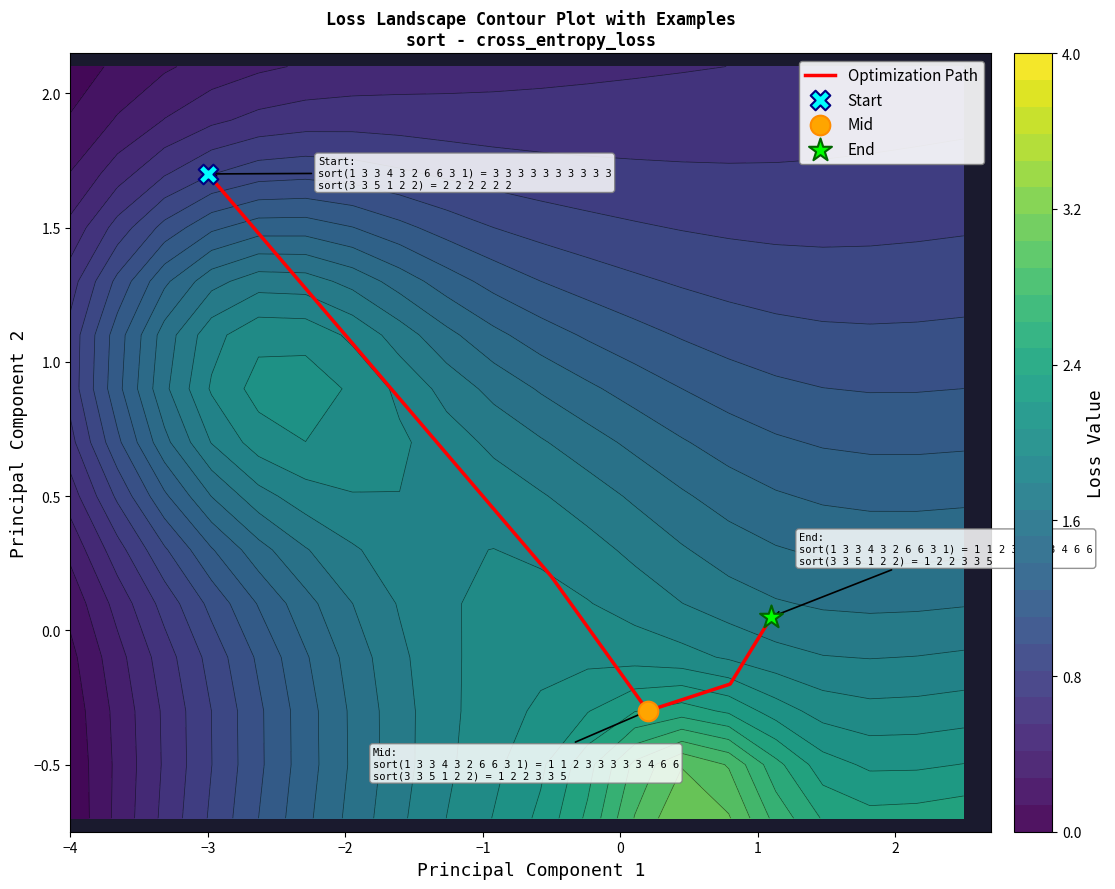

What is the lowest value of the Optimization Path series?

-0.3